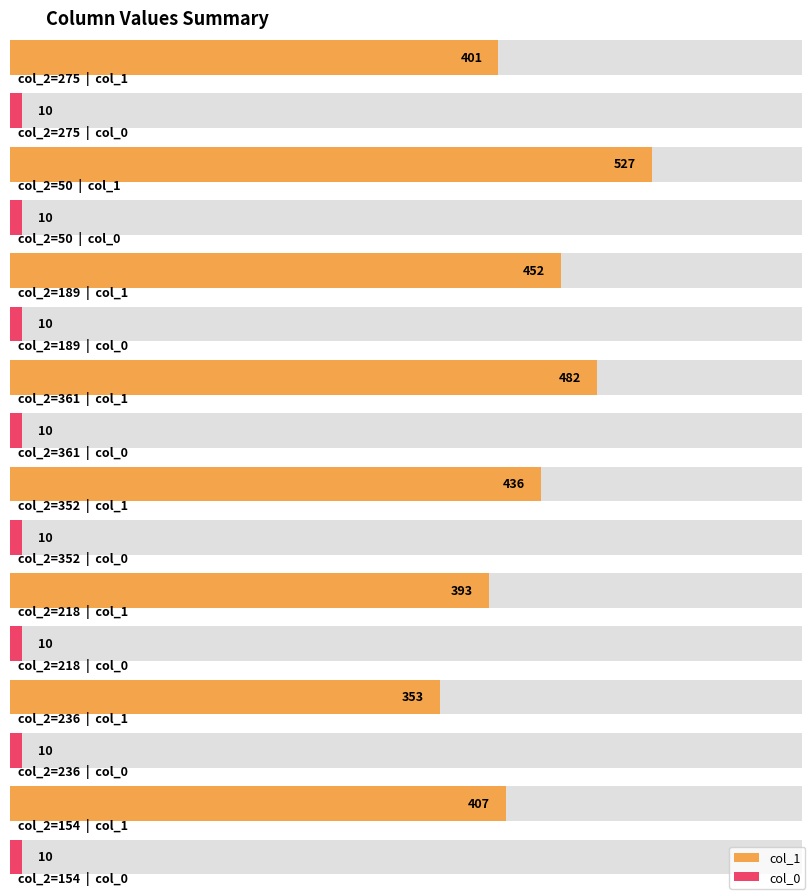

Between 14 and 290, which series saw the biggest shift?

col_1